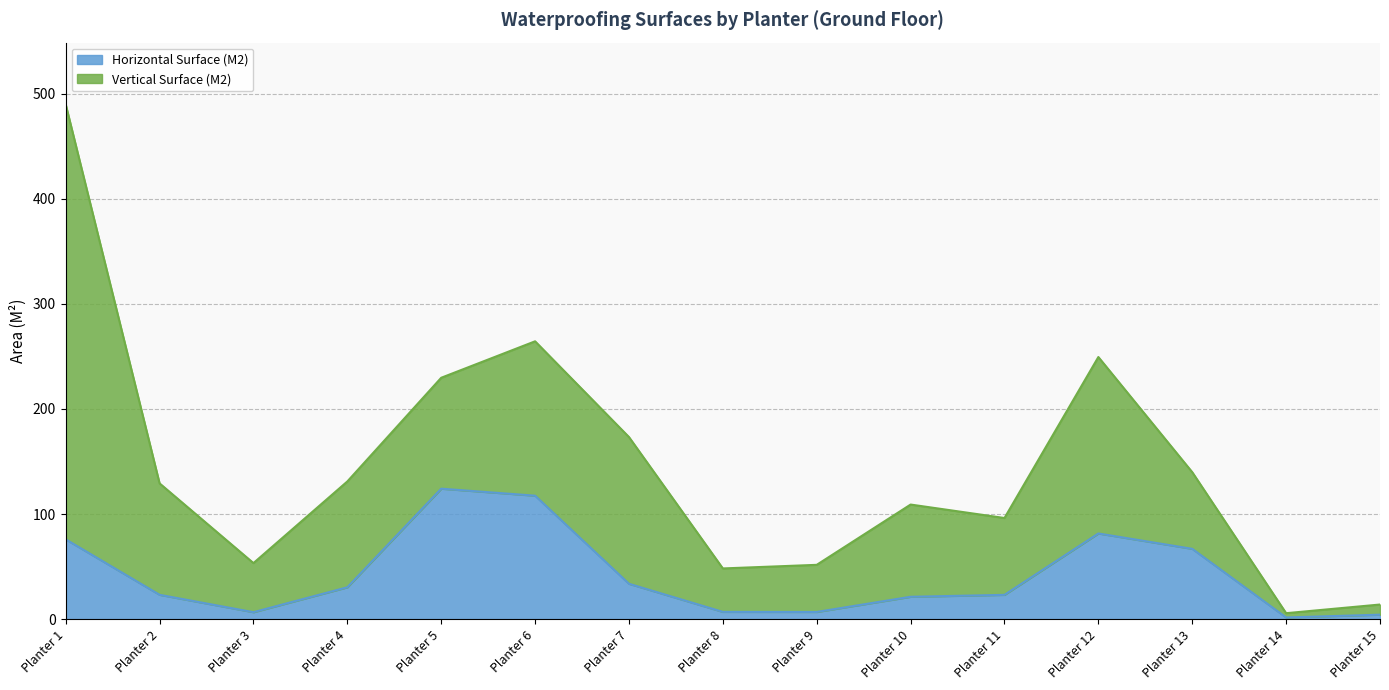

Reading left to right, extract all data points from this chart.

Planter 1=76.0	Planter 2=23.2	Planter 3=6.7	Planter 4=30.4	Planter 5=124.2	Planter 6=117.5	Planter 7=33.7	Planter 8=7.0	Planter 9=6.9	Planter 10=21.3	Planter 11=23.2	Planter 12=81.6	Planter 13=67.0	Planter 14=1.6	Planter 15=4.3